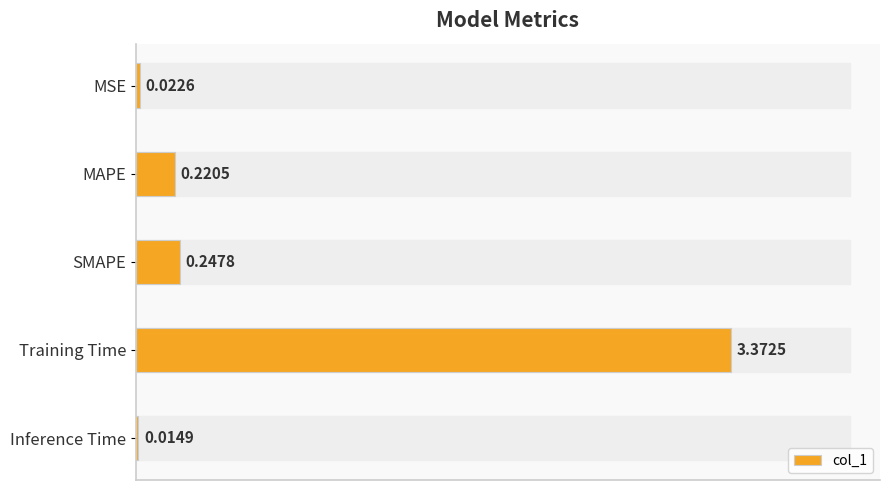

Which category has the highest value across all series?

Training Time